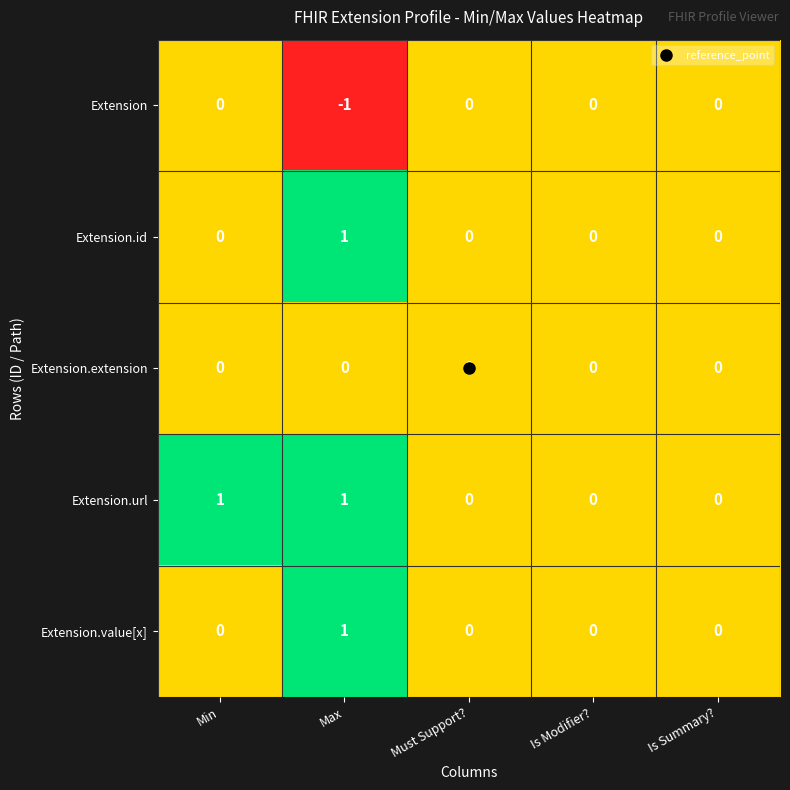

Between Min and Must Support?, which series saw the biggest shift?

Extension.url